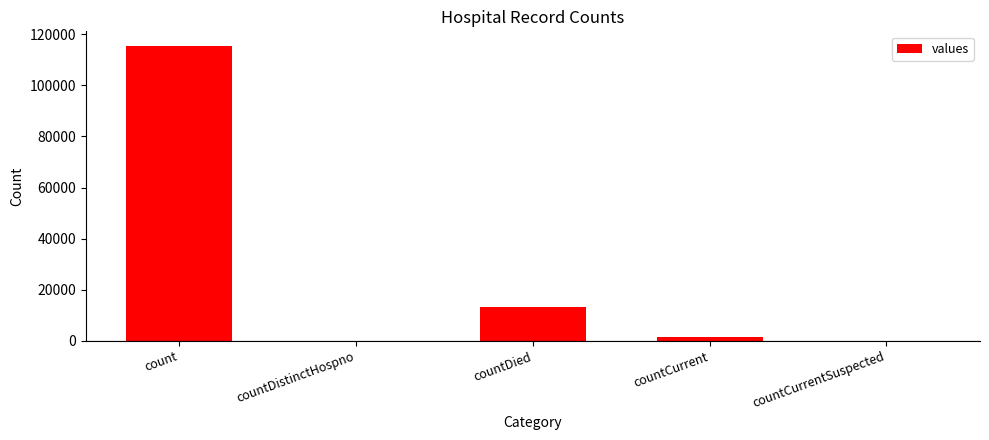

Reading left to right, list all the values displayed in this chart.

count=115379	countDistinctHospno=0	countDied=13343	countCurrent=1383	countCurrentSuspected=0